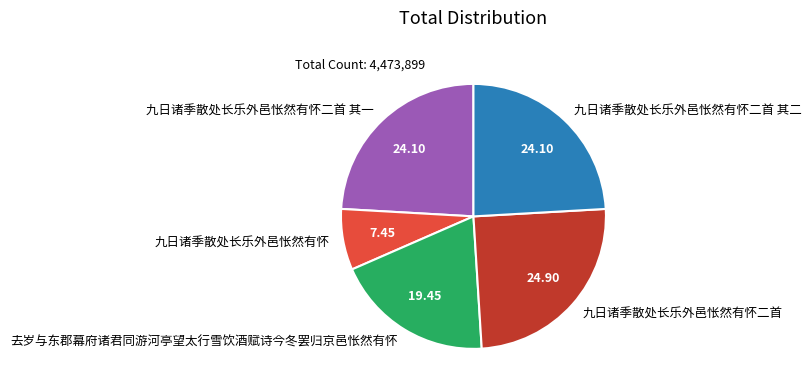

Does 九日诸季散处长乐外邑怅然有怀二首 represent more than half of the total?

No